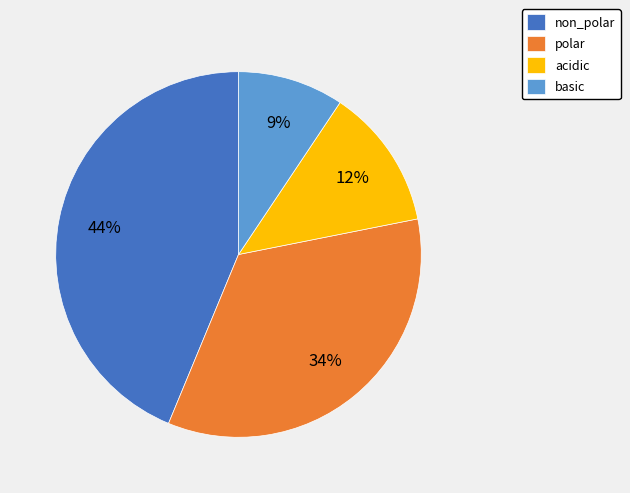

True or false: non_polar accounts for 44% of the total.

True